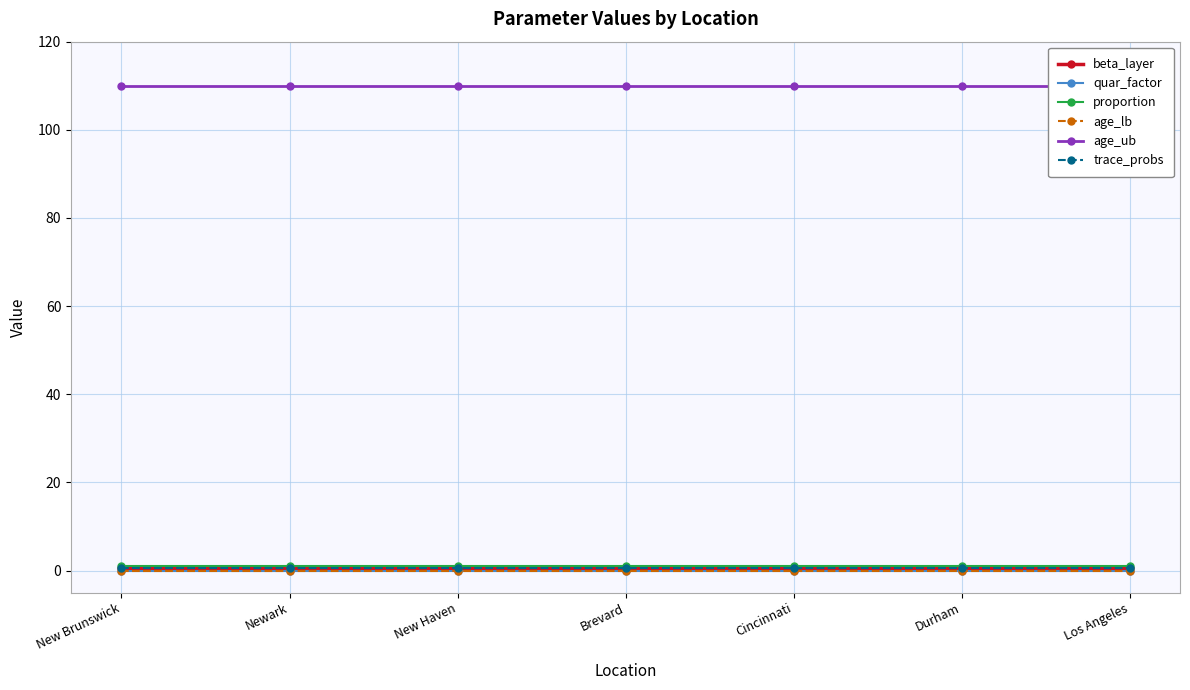

What is the label of the 3rd point from the right?

Cincinnati